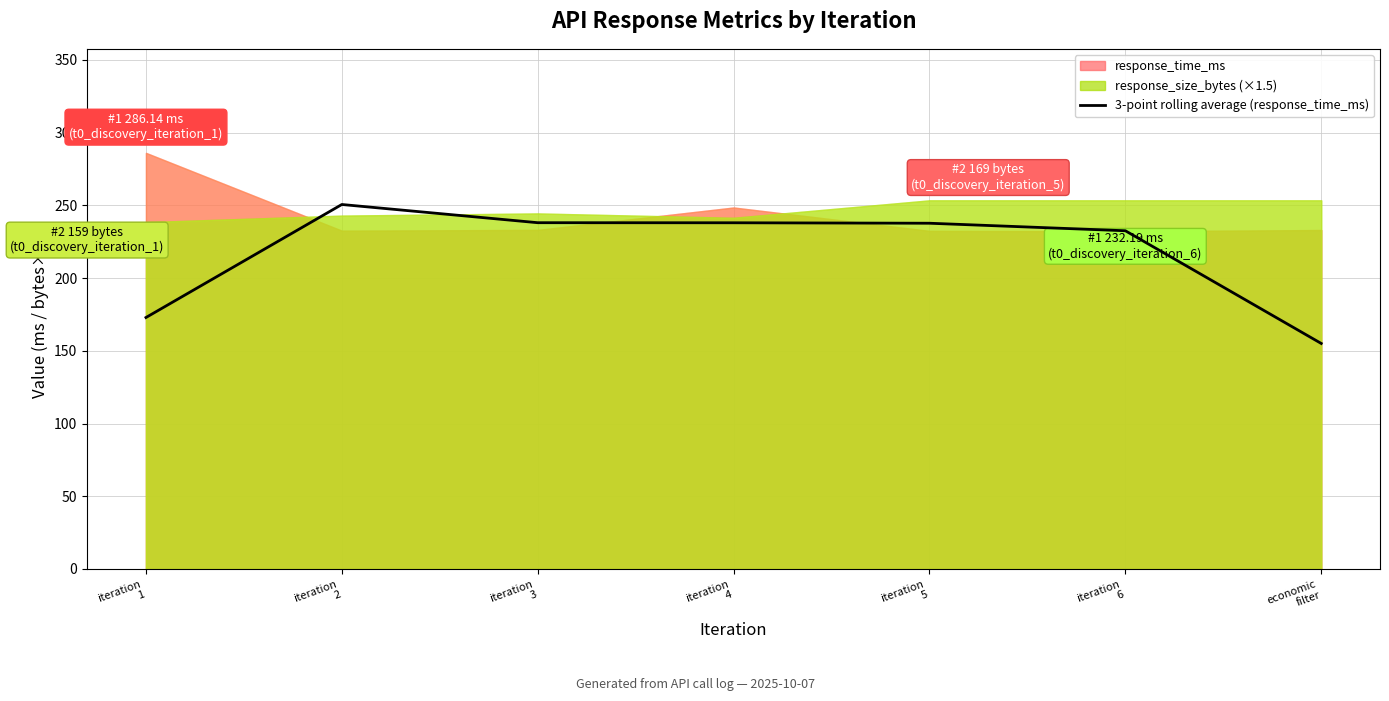

Reading right to left, what are all the values shown in this chart?

155.1	232.6	237.8	238.1	238.1	250.6	172.9